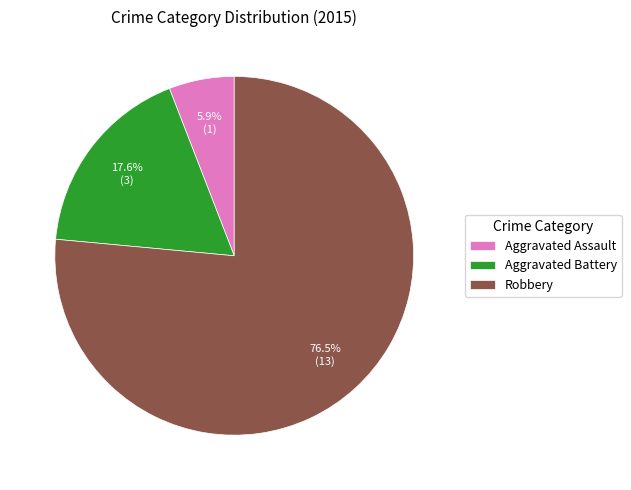

Which slice is the largest?

Robbery